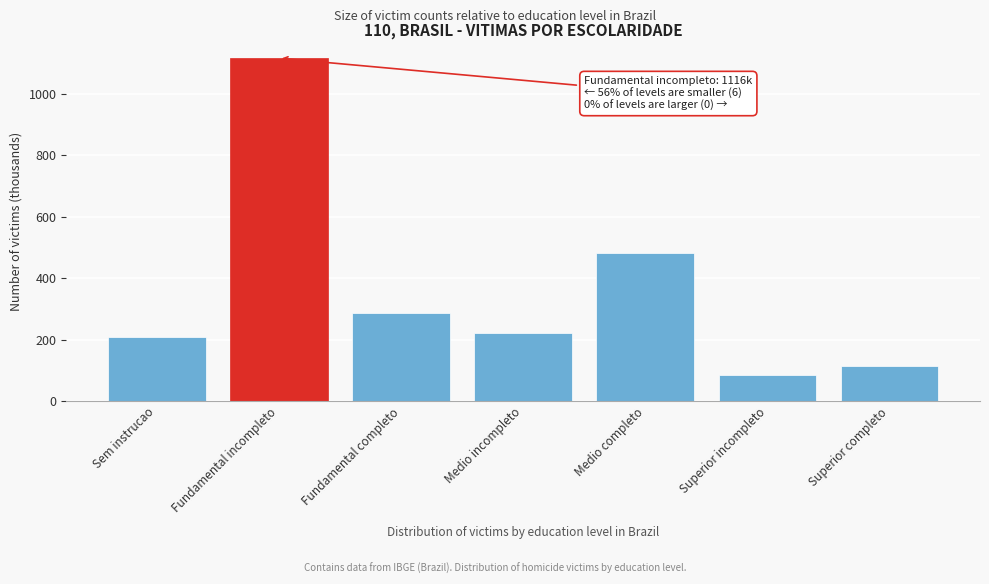

Reading right to left, what are all the values shown in this chart?

114.7	85.5	481.8	220.6	287.7	1116.0	207.1